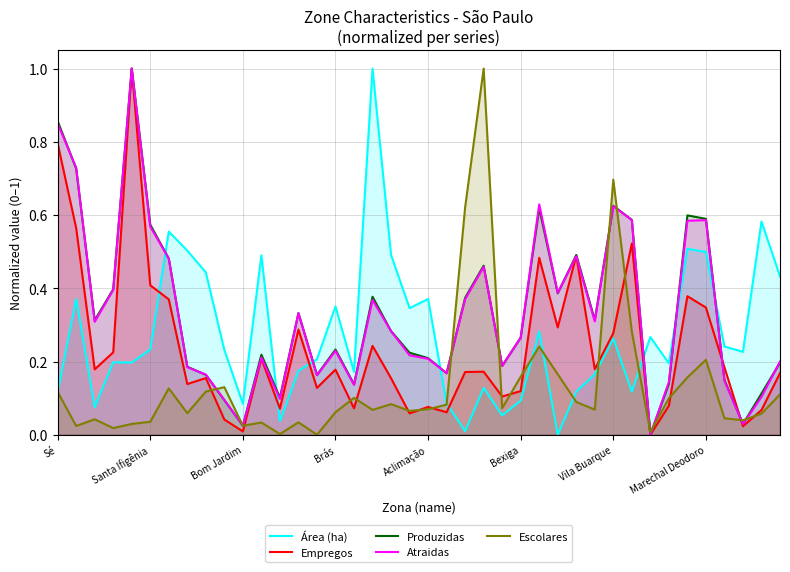

The value of Área (ha) at 24 is 0.1. True or false?

True